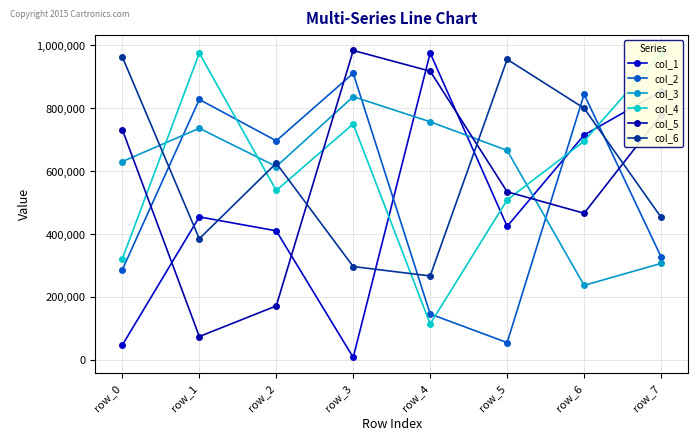

What is the difference between the col_4 values at row_4 and row_5?

394587